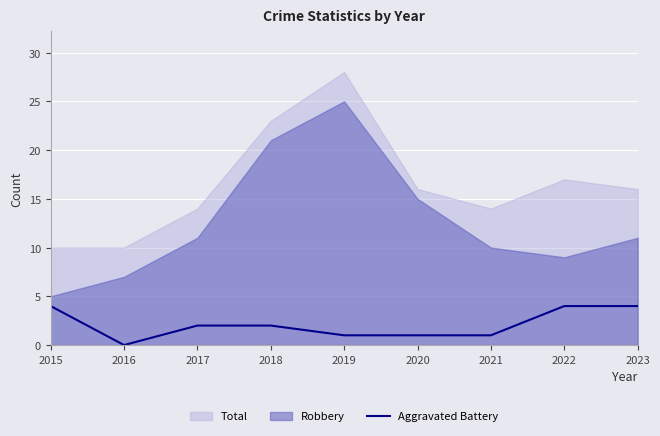

What is the maximum value for Aggravated Battery?

4